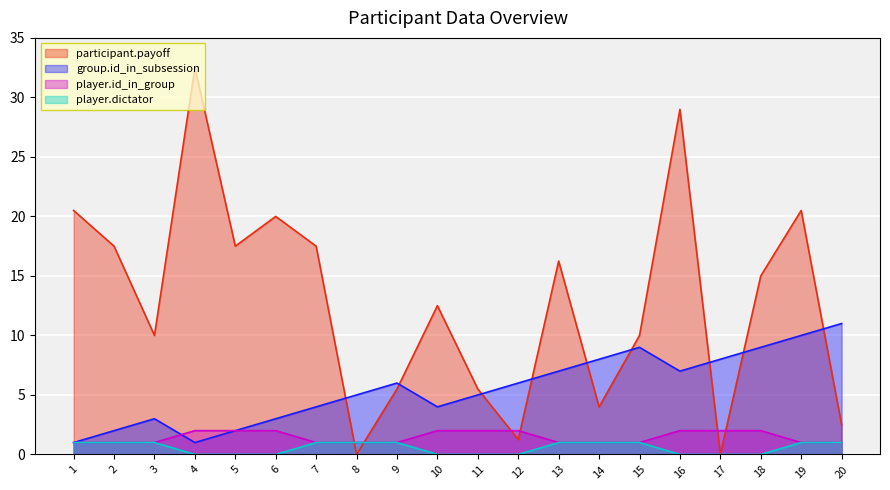

Rank the categories by player.dictator value from lowest to highest.

4, 5, 6, 10, 11, 12, 16, 17, 18, 1, 2, 3, 7, 8, 9, 13, 14, 15, 19, 20